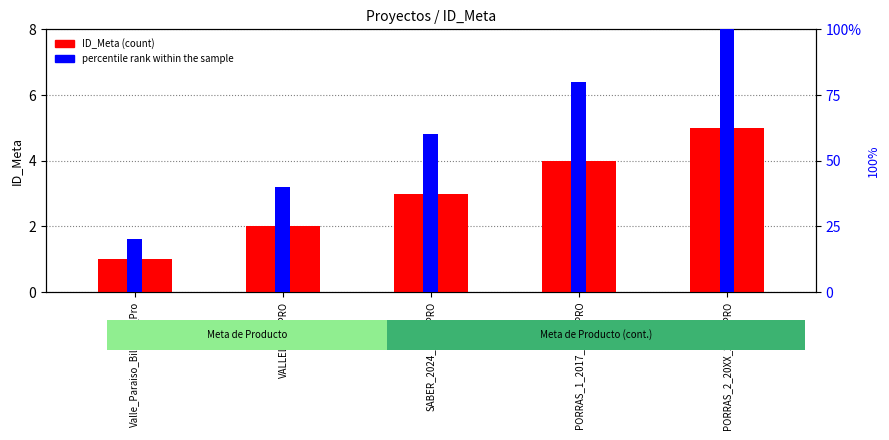

At which label does ID_Meta first exceed 3?

PORRAS_1_2017_2028_PRO